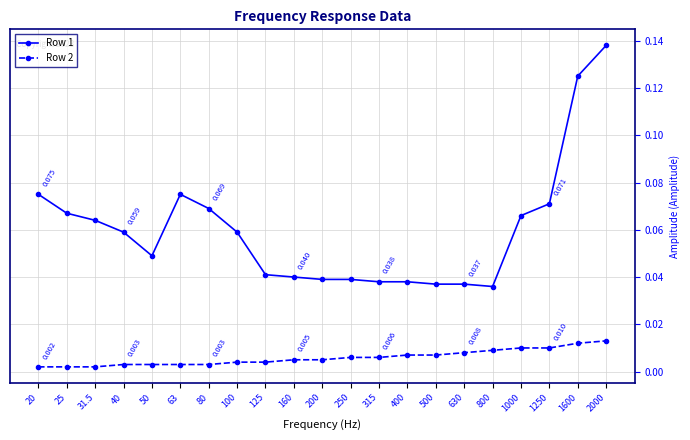

True or false: Row 1 and Row 2 intersect in this chart.

False